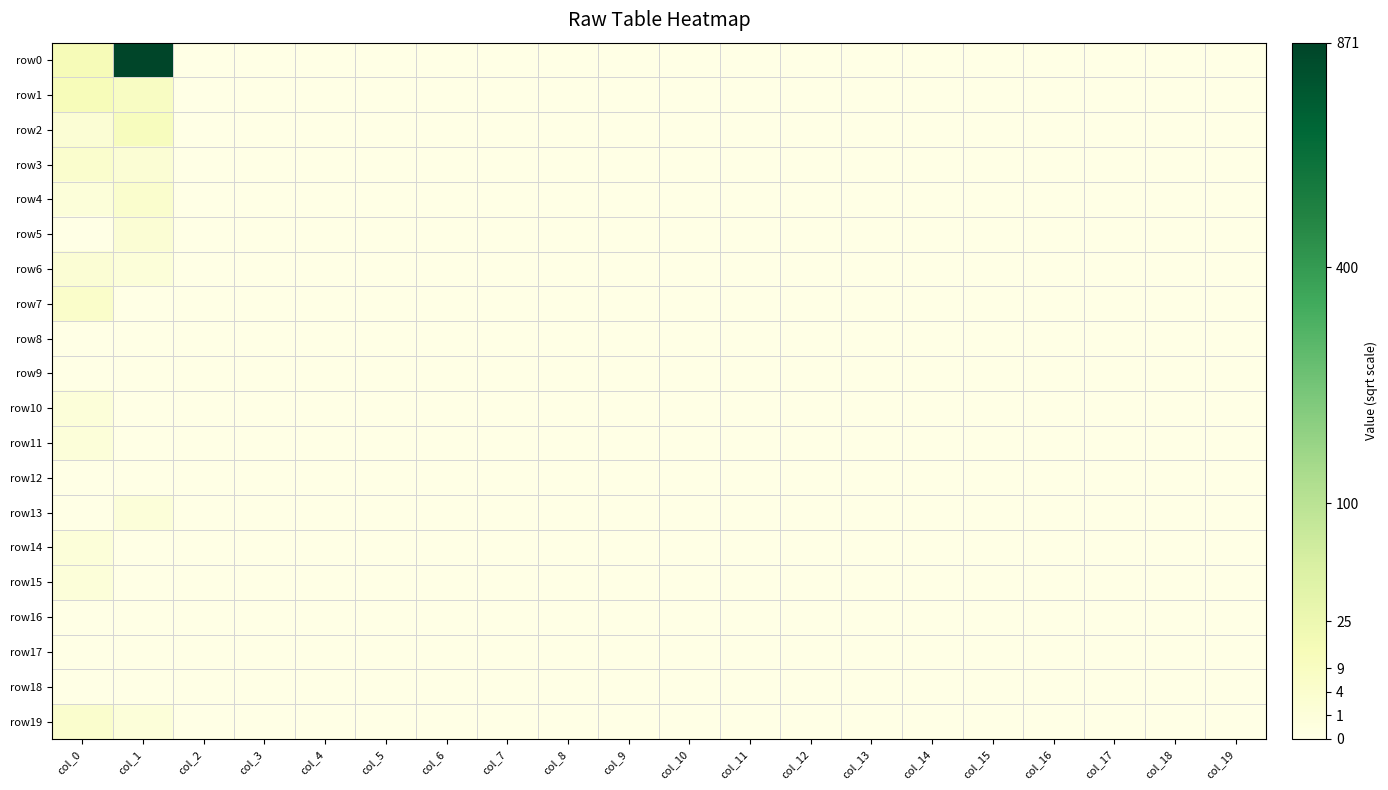

At col_9, list the series in order from smallest to largest.

row0, row1, row2, row3, row4, row5, row6, row7, row8, row9, row10, row11, row12, row13, row14, row15, row16, row17, row18, row19